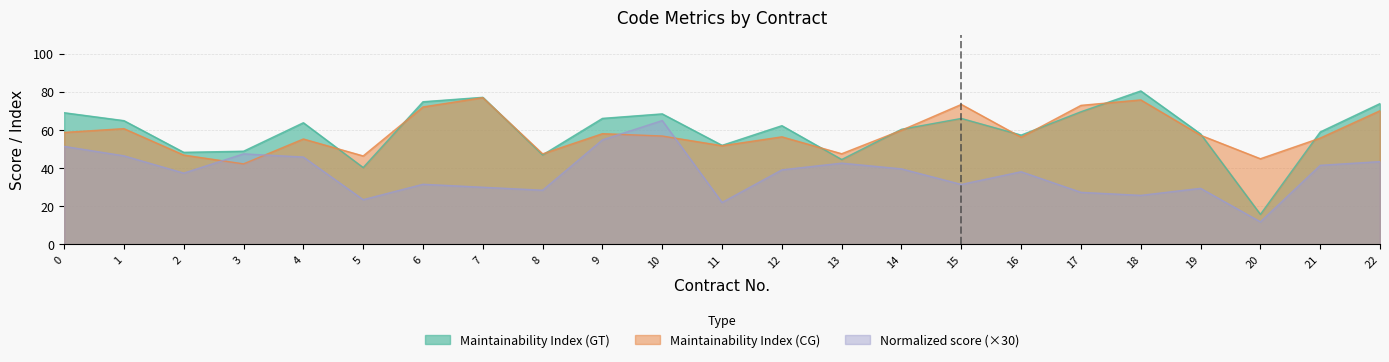

Where do Maintainability Index (GT) and Maintainability Index (CG) first cross each other?

4 and 5